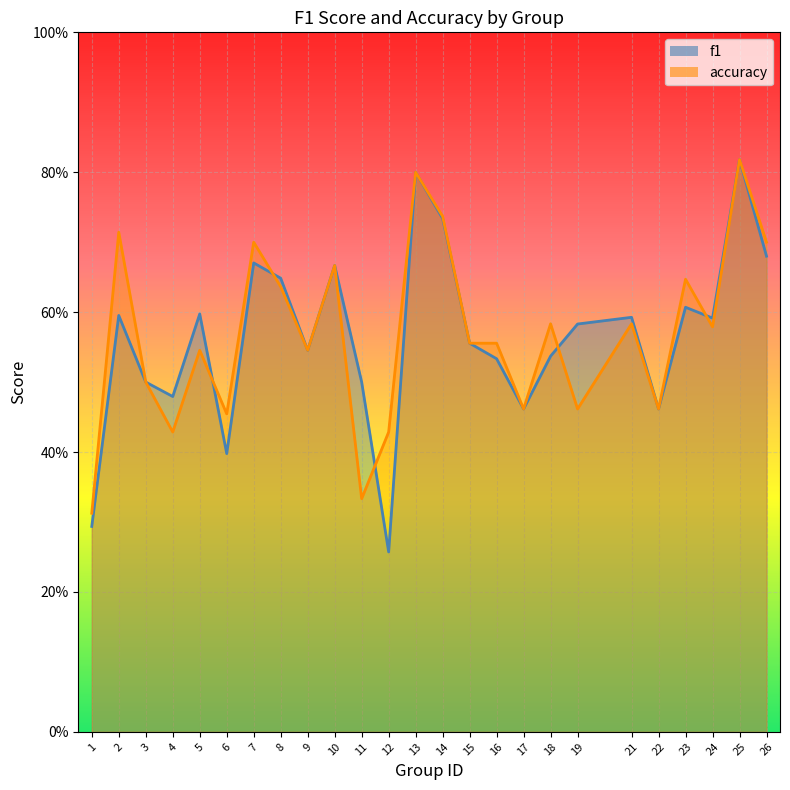

True or false: accuracy and f1 intersect in this chart.

True